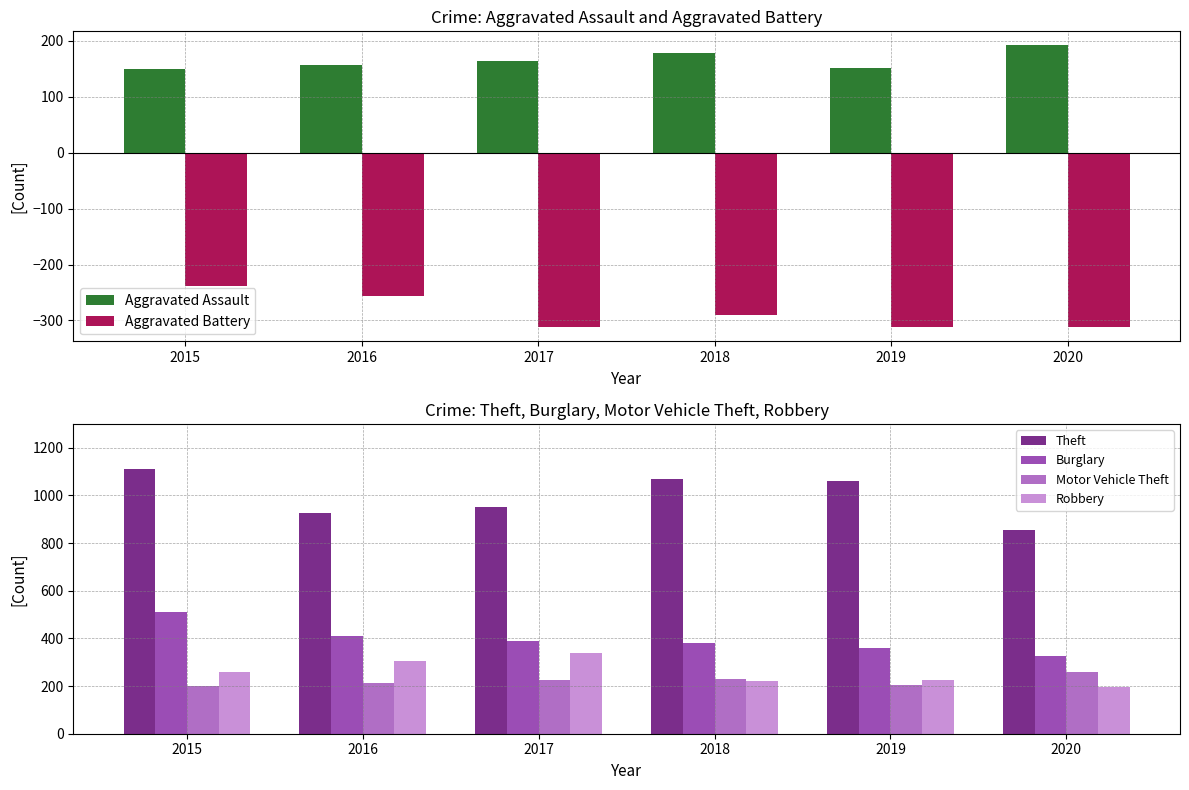

Reading left to right, list all the values displayed in this chart.

Aggravated Assault: 2015=149	2016=157	2017=165	2018=179	2019=151	2020=192
Aggravated Battery: 2015=-238	2016=-257	2017=-312	2018=-291	2019=-312	2020=-311
Theft: 2015=1111	2016=928	2017=950	2018=1070	2019=1060	2020=854
Burglary: 2015=510	2016=410	2017=390	2018=380	2019=360	2020=327
Motor Vehicle Theft: 2015=200	2016=214	2017=224	2018=230	2019=206	2020=261
Robbery: 2015=260	2016=305	2017=338	2018=223	2019=227	2020=195